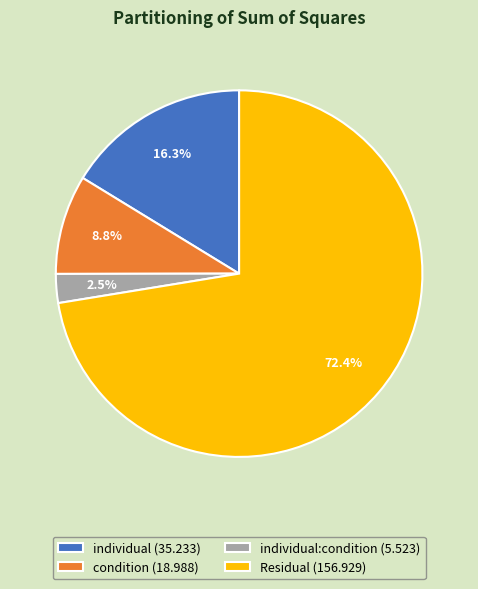

Rank the categories by value from highest to lowest.

Residual (156.929), individual (35.233), condition (18.988), individual:condition (5.523)